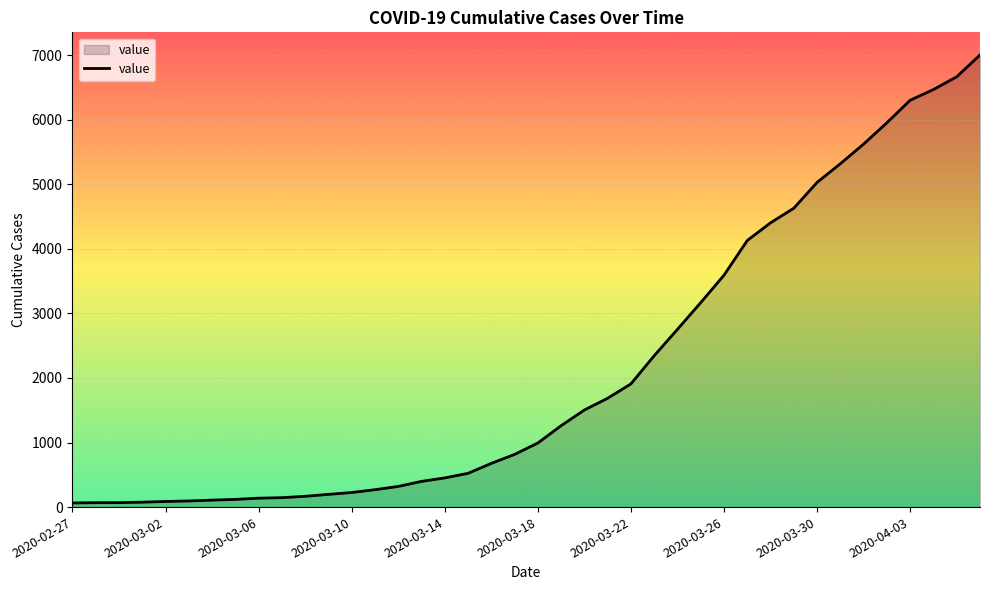

What is the difference between the maximum and minimum values?

6940